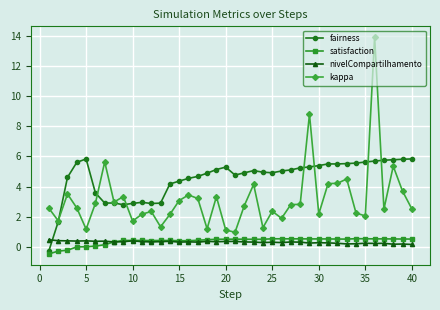

How many distinct data groups are displayed?

4